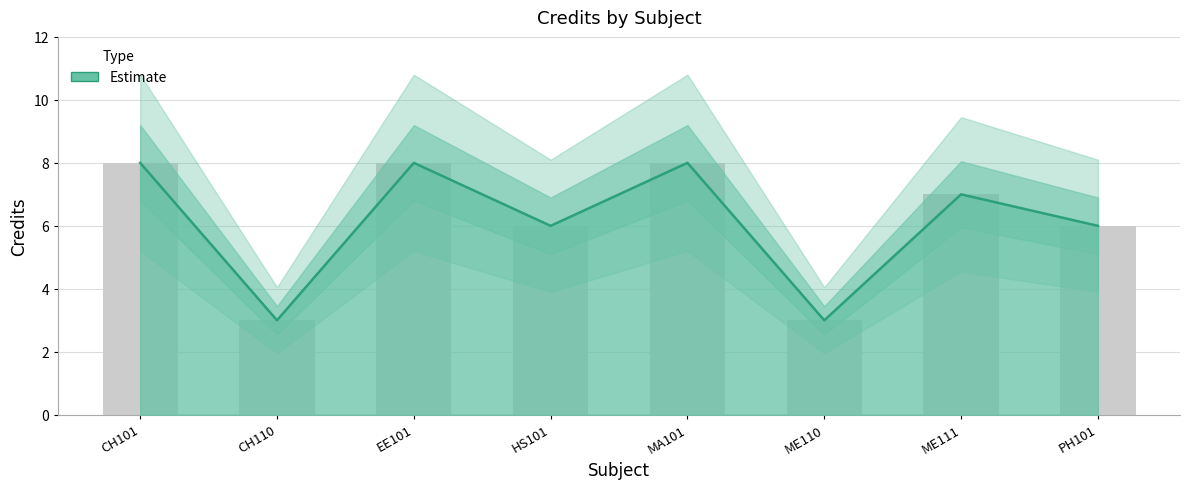

What is the difference between the second highest and second lowest values?

5